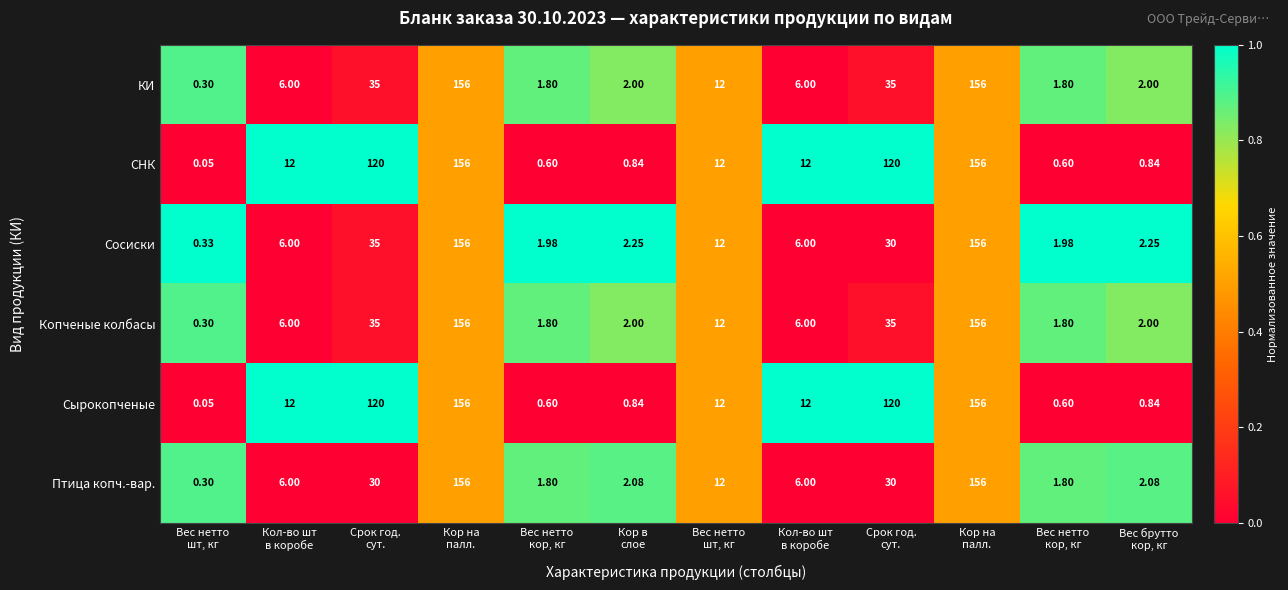

Between Кол-во шт в коробе and Кор на палл., which series saw the biggest shift?

КИ